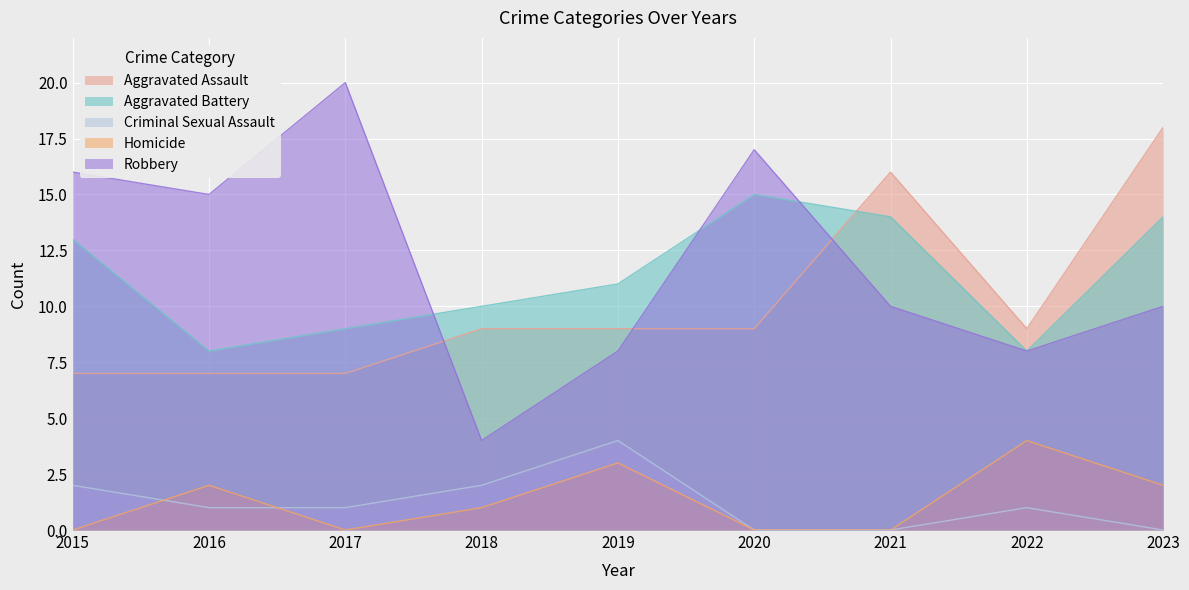

True or false: Criminal Sexual Assault has more than 2 points higher than both neighbors.

False